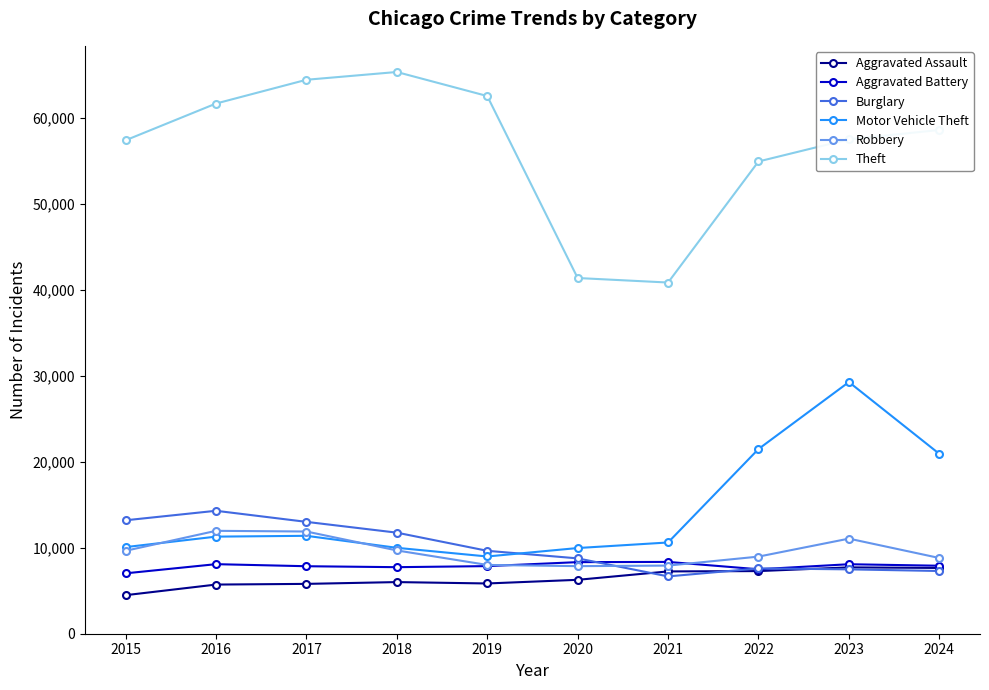

How many data points in Robbery are less than 9638?

5